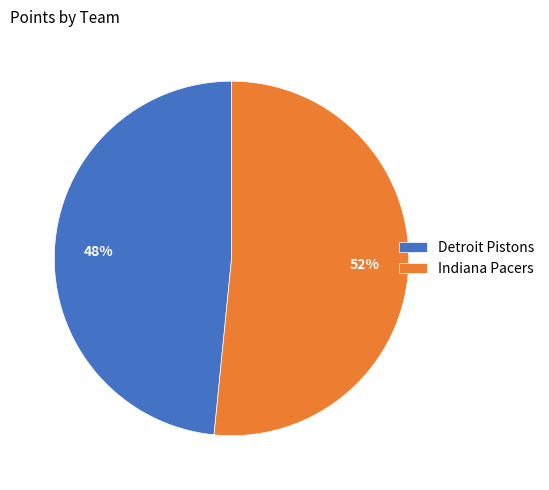

Is it true that Detroit Pistons is 48% of the pie?

True